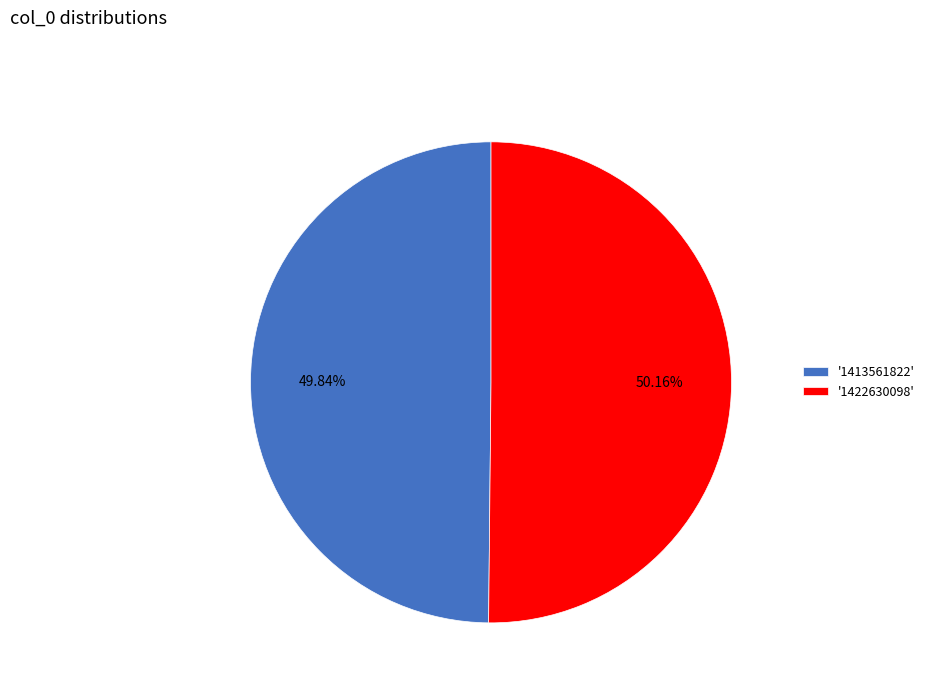

Is there a majority slice in this chart?

Yes